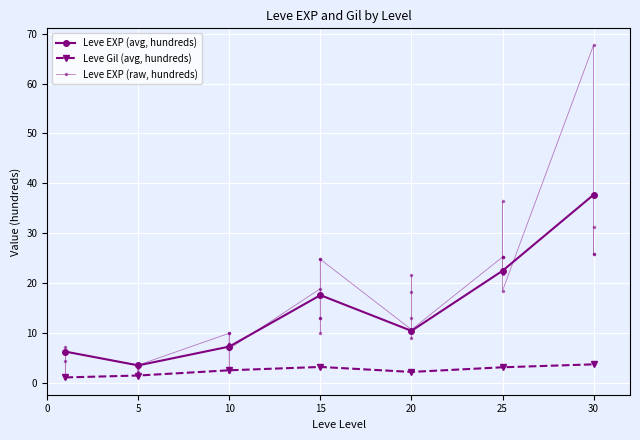

Where is the data nearest to the value 34?

25